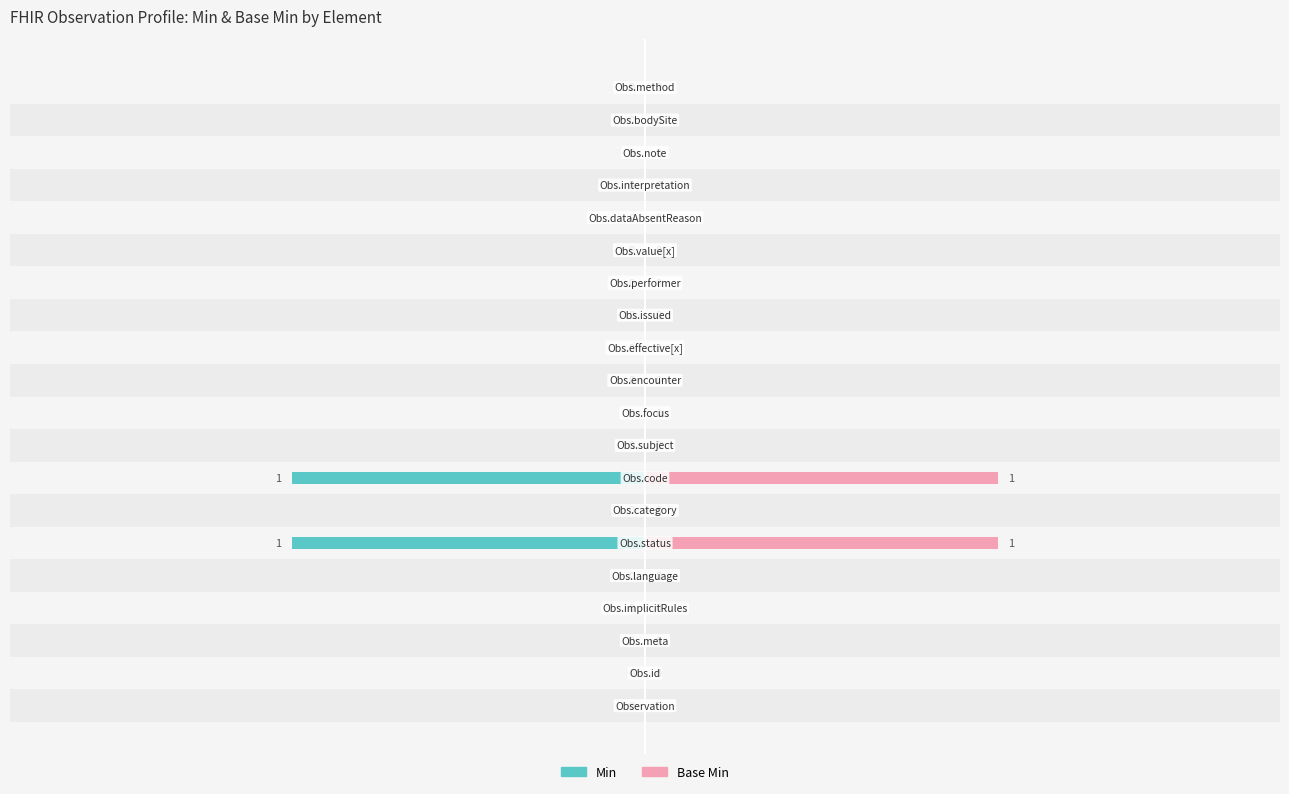

Reading right to left, list all the values displayed in this chart.

Min: 19=0	18=0	17=0	16=0	15=0	14=0	13=0	12=0	11=0	10=0	9=0	8=0	7=-1	6=0	5=-1	4=0	3=0	2=0	1=0	0=0
Base Min: 19=0	18=0	17=0	16=0	15=0	14=0	13=0	12=0	11=0	10=0	9=0	8=0	7=1	6=0	5=1	4=0	3=0	2=0	1=0	0=0